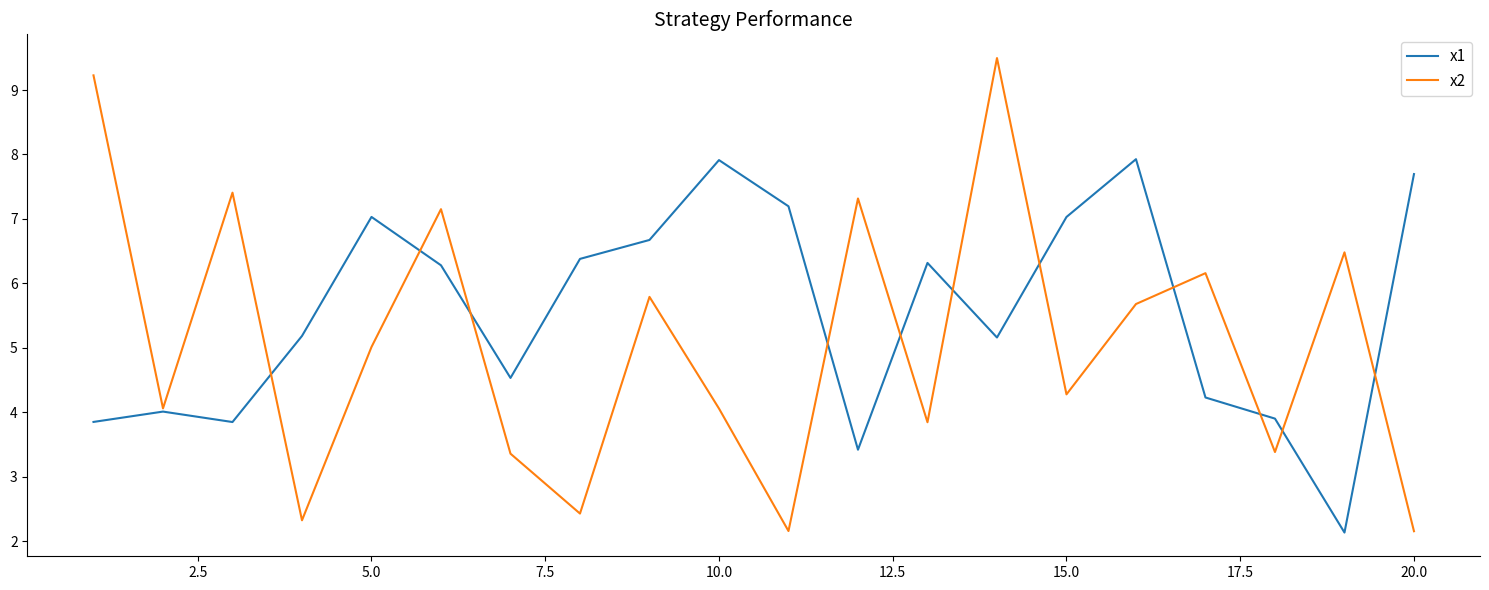

After their last crossing, which series has the higher values: x1 or x2?

x1